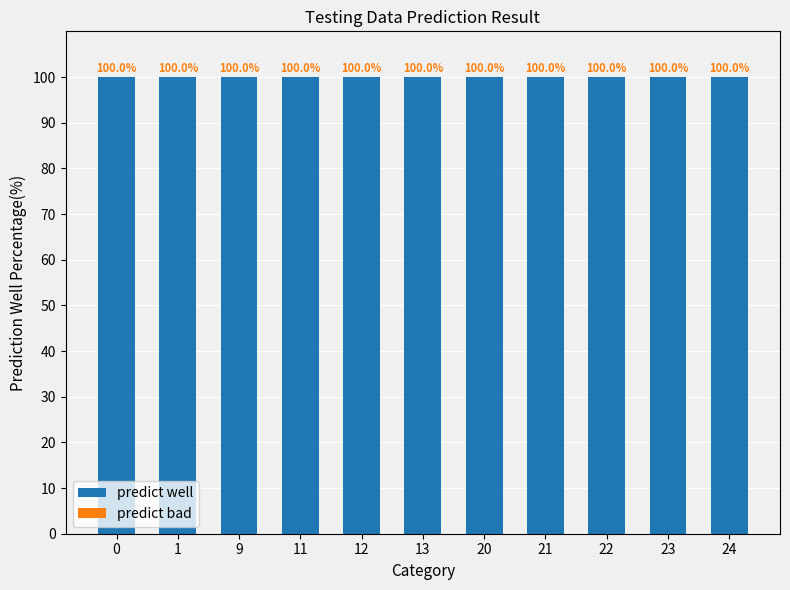

Rank the series by their maximum value, from lowest to highest.

predict bad, predict well